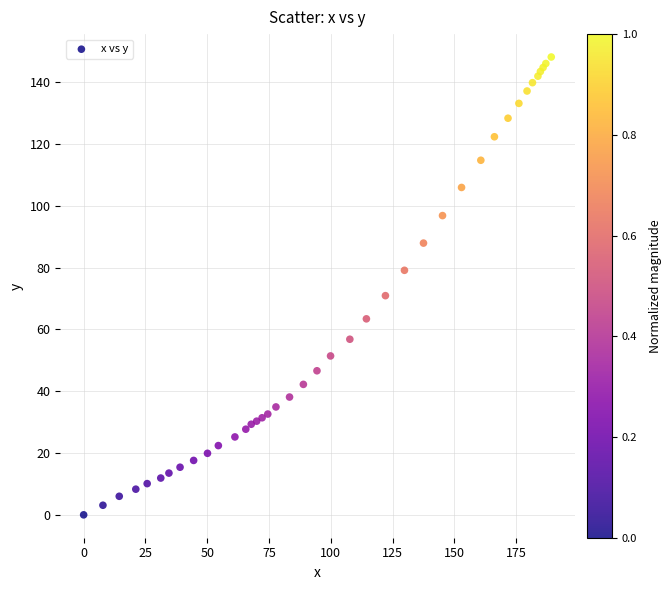

What Y value in the scatter plot is closest to 74?

70.9